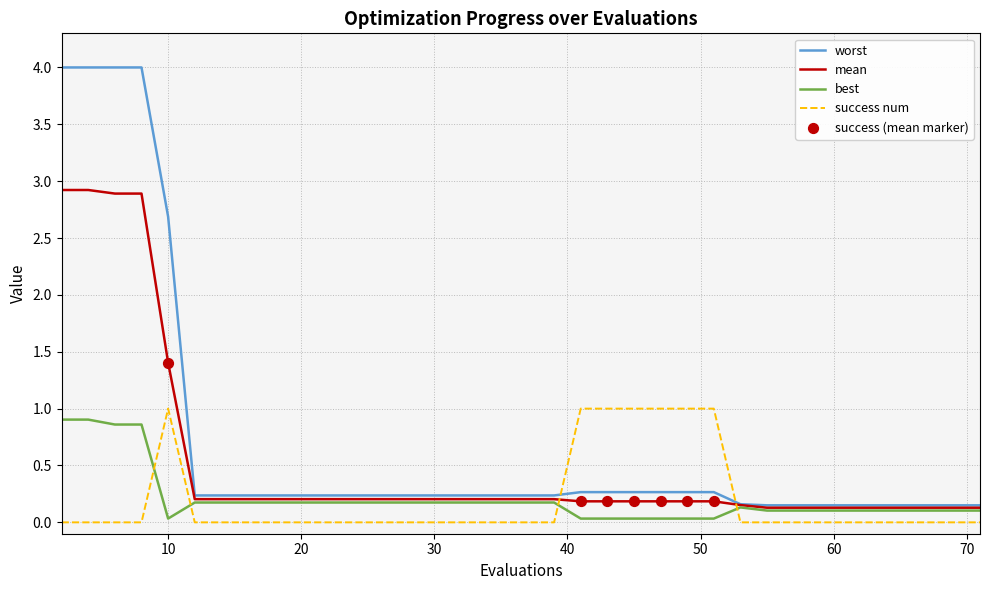

Which series has the widest spread of values?

worst